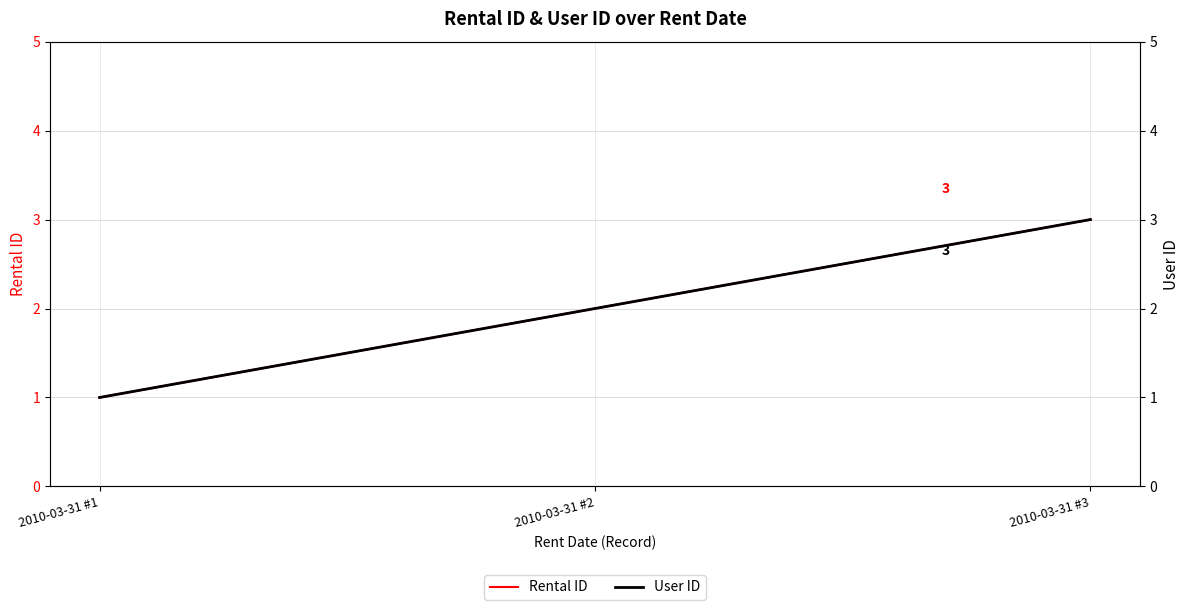

Which series has the widest spread of values?

Rental ID